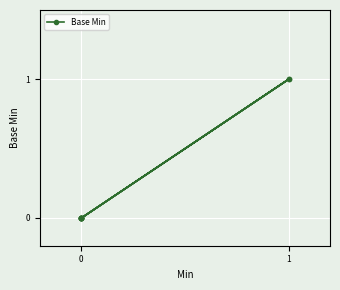

Is this an area chart (filled region under the line)?

No